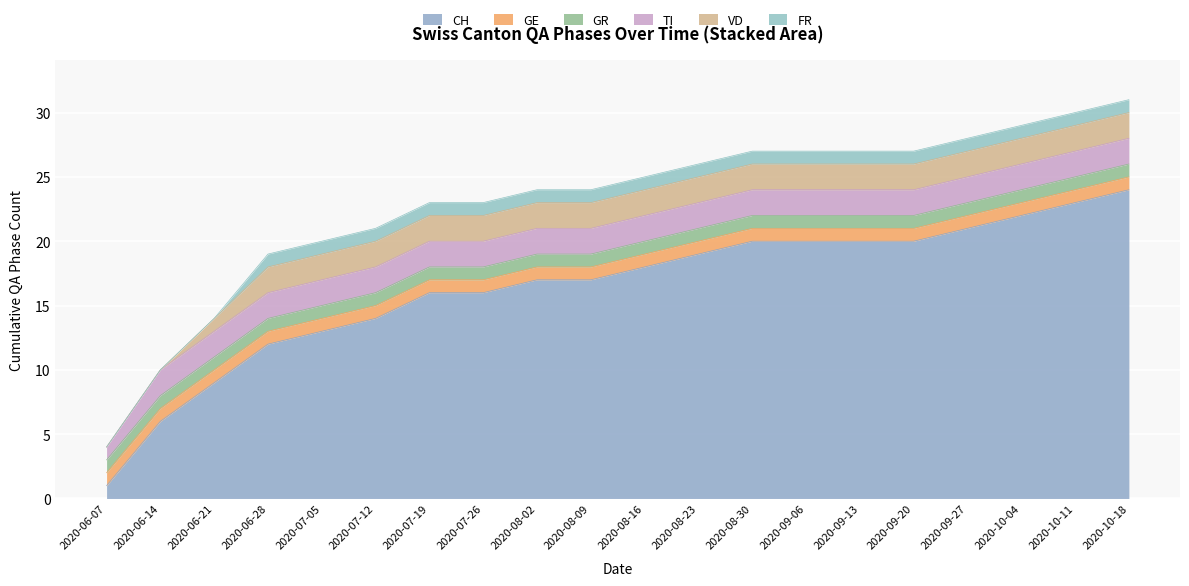

Reading left to right, extract all data points from this chart.

CH: 1	6	9	12	13	14	16	16	17	17	18	19	20	20	20	20	21	22	23	24
GE: 1	1	1	1	1	1	1	1	1	1	1	1	1	1	1	1	1	1	1	1
GR: 1	1	1	1	1	1	1	1	1	1	1	1	1	1	1	1	1	1	1	1
TI: 1	2	2	2	2	2	2	2	2	2	2	2	2	2	2	2	2	2	2	2
VD: 0	0	1	2	2	2	2	2	2	2	2	2	2	2	2	2	2	2	2	2
FR: 0	0	0	1	1	1	1	1	1	1	1	1	1	1	1	1	1	1	1	1